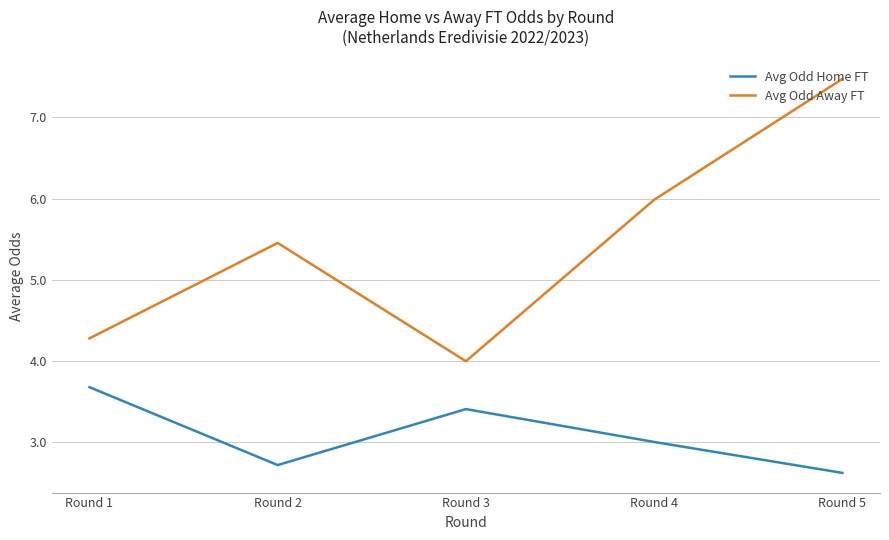

True or false: Avg Odd Home FT and Avg Odd Away FT cross at least once.

False